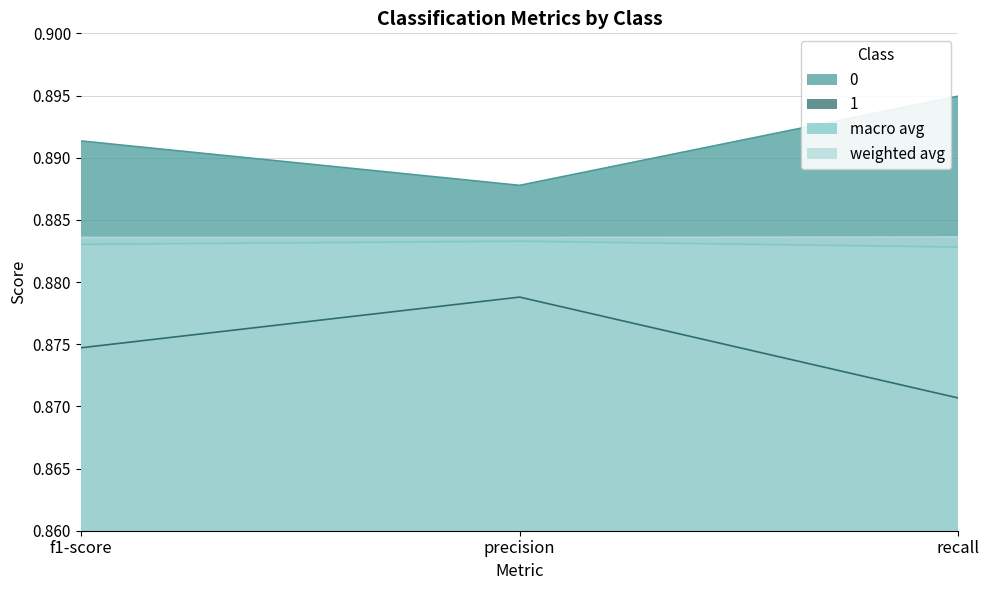

Rank the series by their maximum value, from lowest to highest.

1, macro avg, weighted avg, 0